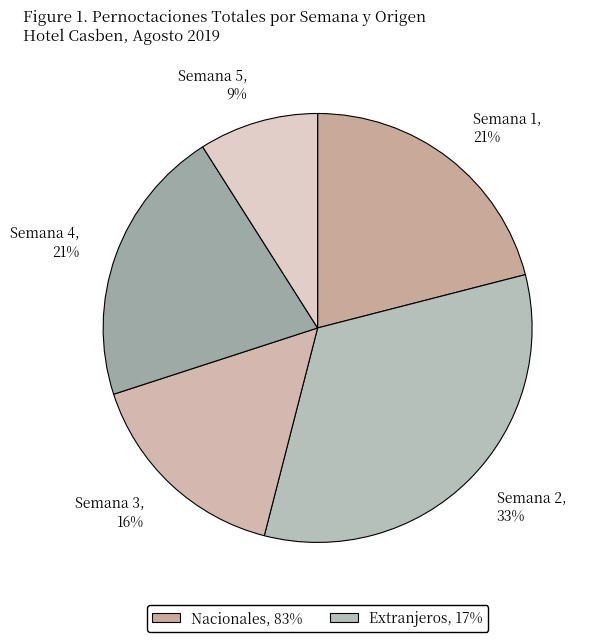

The Semana 5, 9% slice represents 9% of the pie. True or false?

True